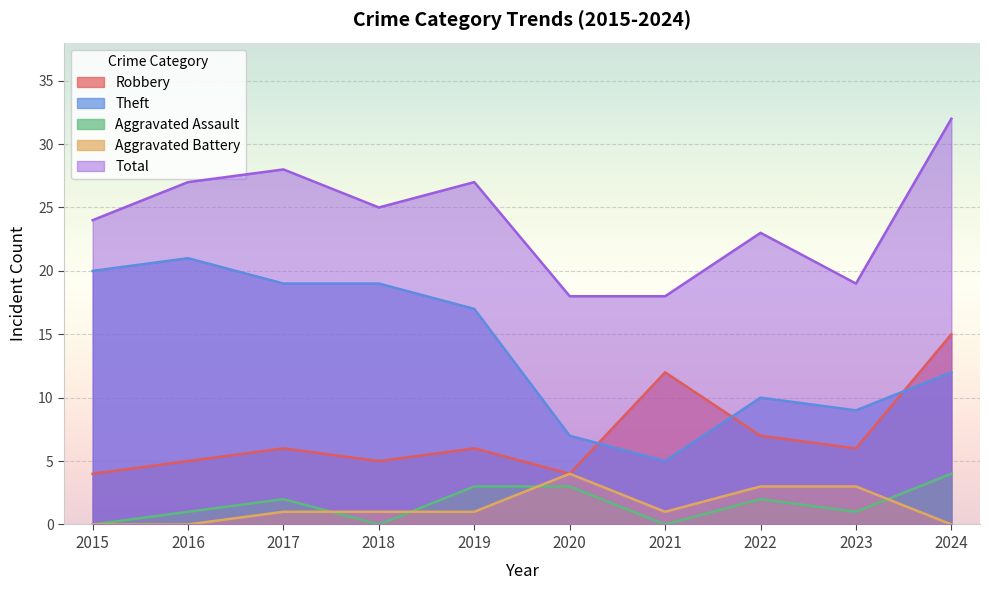

Reading left to right, list all the values displayed in this chart.

Robbery: 4	5	6	5	6	4	12	7	6	15
Theft: 20	21	19	19	17	7	5	10	9	12
Aggravated Assault: 0	1	2	0	3	3	0	2	1	4
Aggravated Battery: 0	0	1	1	1	4	1	3	3	0
Total: 24	27	28	25	27	18	18	23	19	32